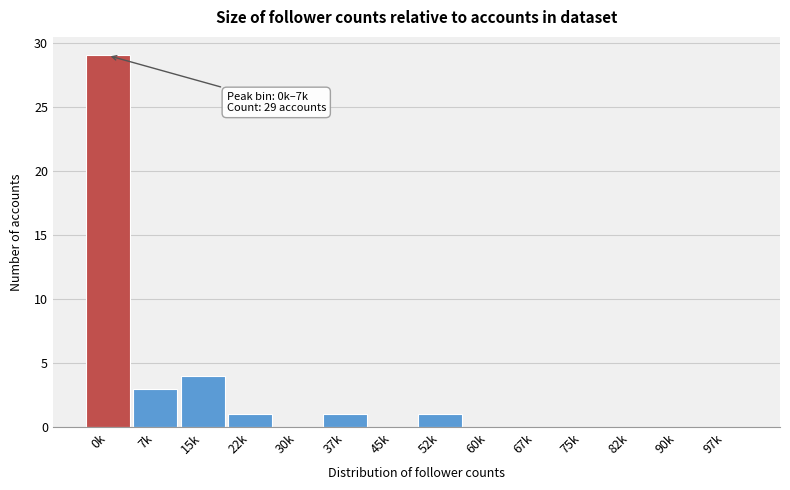

Reading left to right, extract all data points from this chart.

0k=29	7k=3	15k=4	22k=1	30k=0	37k=1	45k=0	52k=1	60k=0	67k=0	75k=0	82k=0	90k=0	97k=0